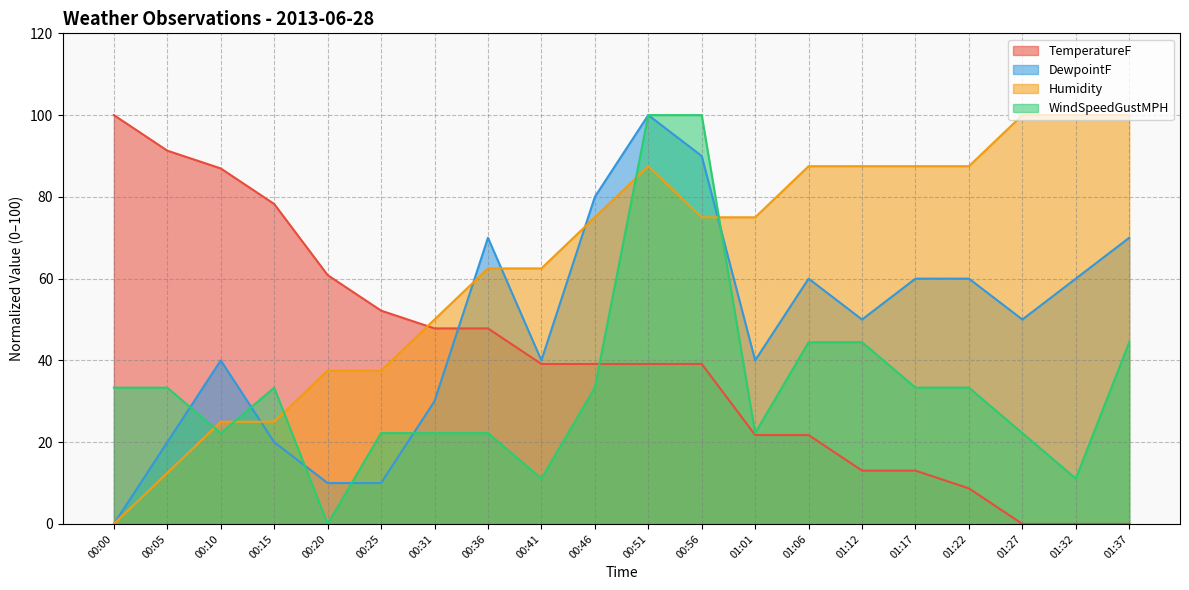

True or false: WindSpeedGustMPH has more than 2 points higher than both neighbors.

False